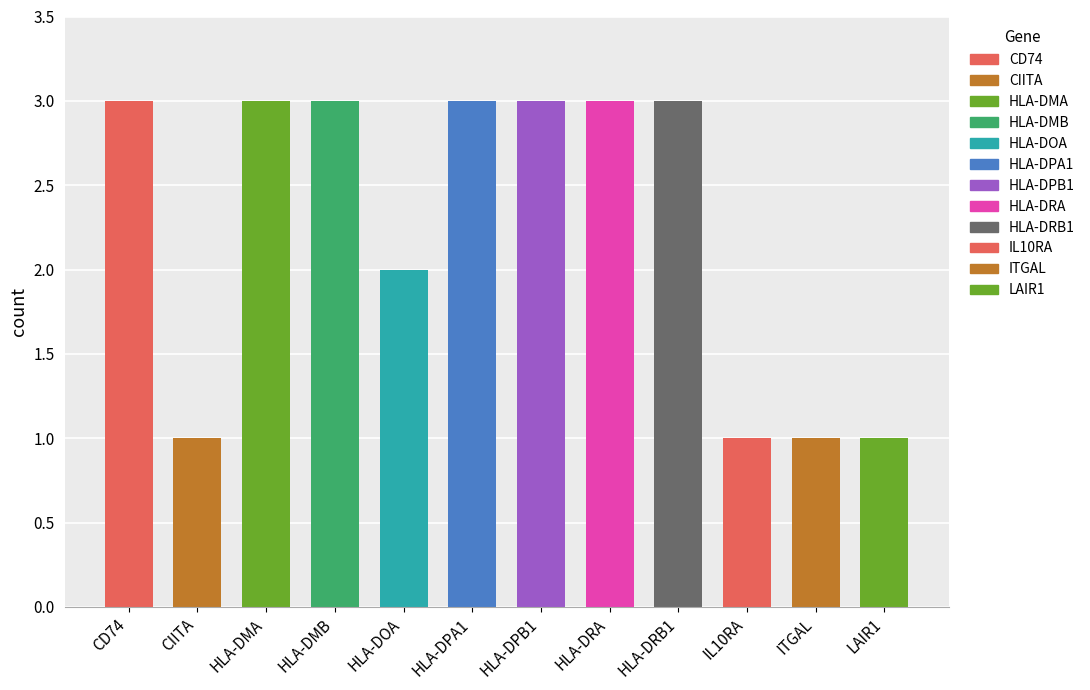

Rank the categories by value from highest to lowest.

CD74, HLA-DMA, HLA-DMB, HLA-DPA1, HLA-DPB1, HLA-DRA, HLA-DRB1, HLA-DOA, CIITA, IL10RA, ITGAL, LAIR1